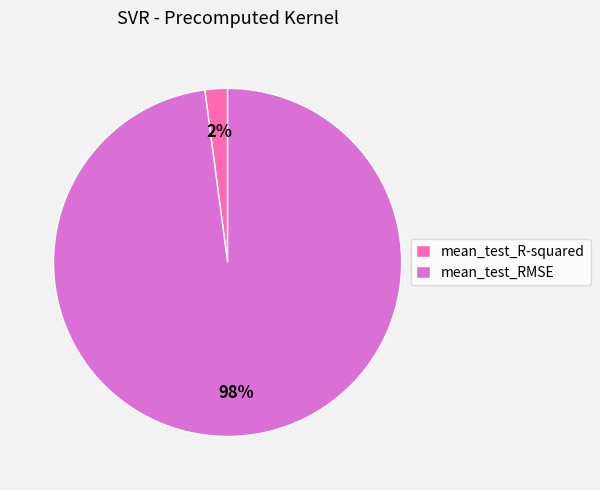

Is mean_test_RMSE the majority of the pie?

Yes